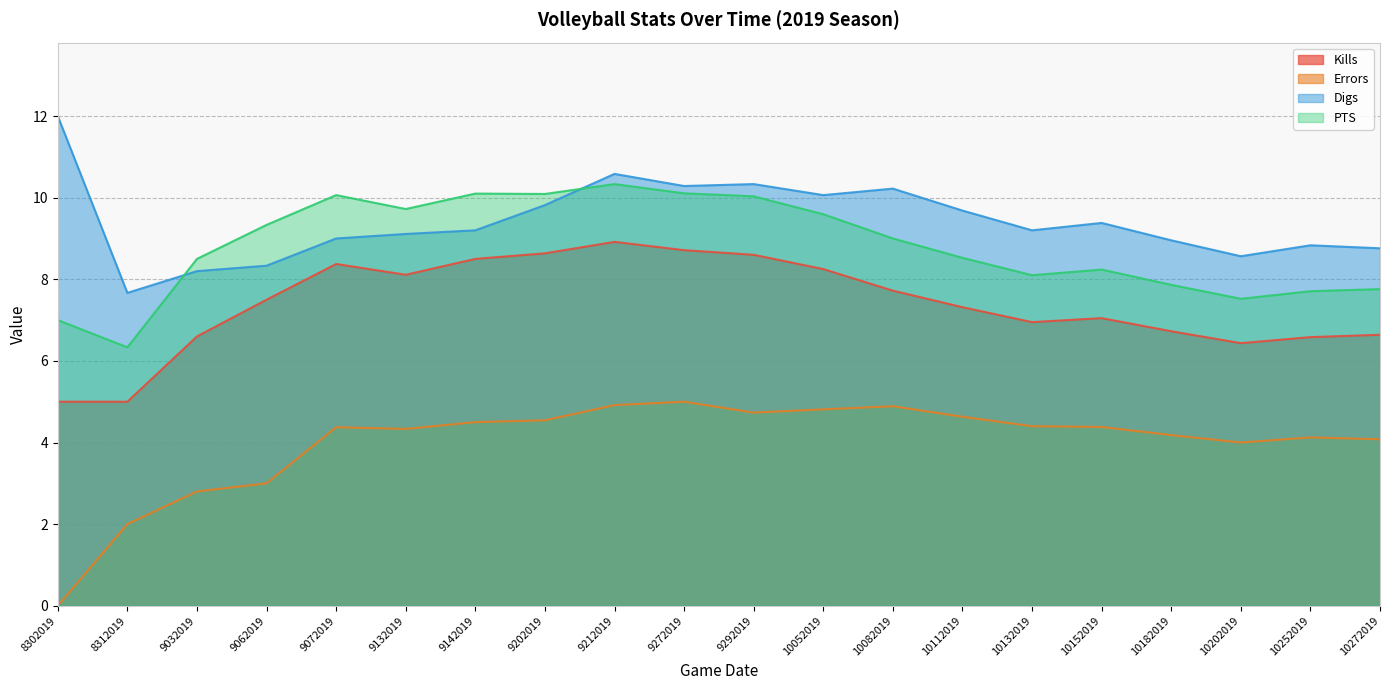

What is the value of the Kills point at the 17th from the left?

6.7